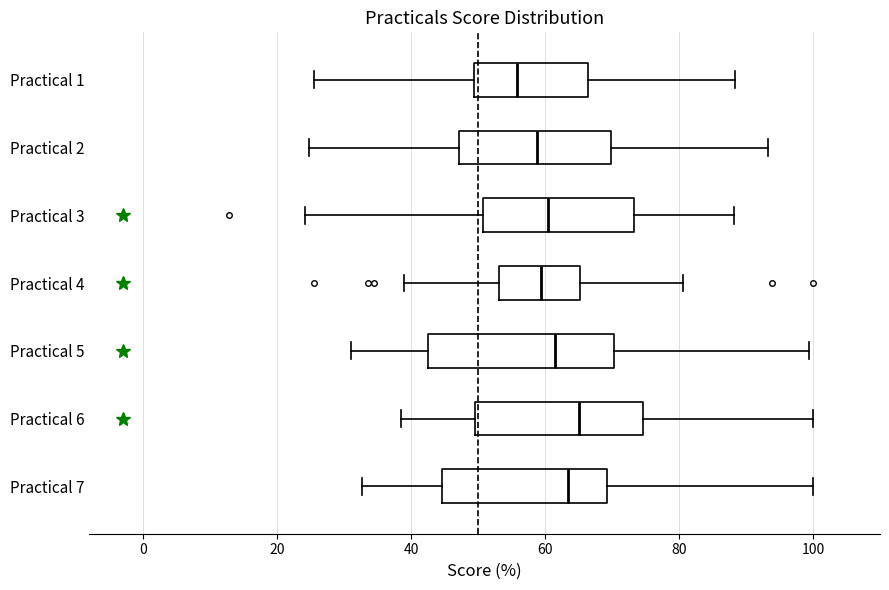

Reading bottom to top, transcribe this box plot: for each box, give where its median line is, the range the box spans, and where its two whiskers end, as read against the x-axis. The values are not printed on the chart, so give them approximately, as read against the axis.

Practical 7: median 64, box 44 to 70, whiskers 32 to 100
Practical 6: median 66, box 50 to 74, whiskers 38 to 100
Practical 5: median 62, box 42 to 70, whiskers 32 to 100
Practical 4: median 60, box 54 to 66, whiskers 38 to 80
Practical 3: median 60, box 50 to 74, whiskers 24 to 88
Practical 2: median 58, box 48 to 70, whiskers 24 to 94
Practical 1: median 56, box 50 to 66, whiskers 26 to 88